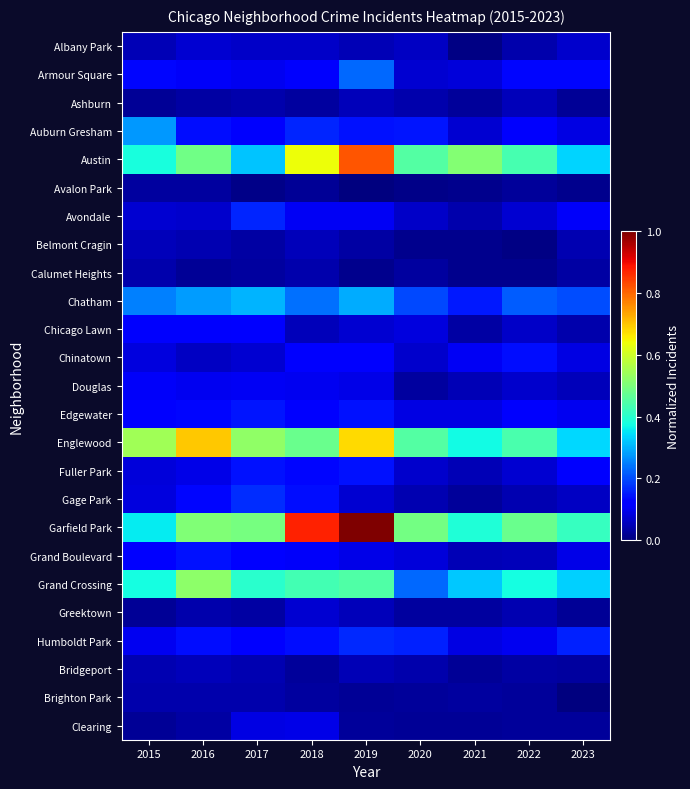

At how many categories does at least one series exceed 0?

9